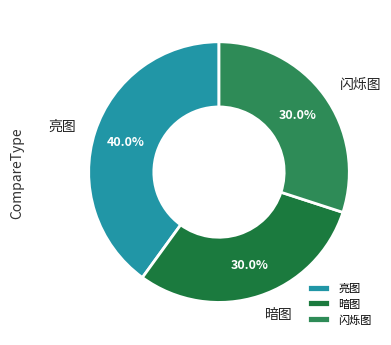

Which category has the biggest portion of the pie?

亮图